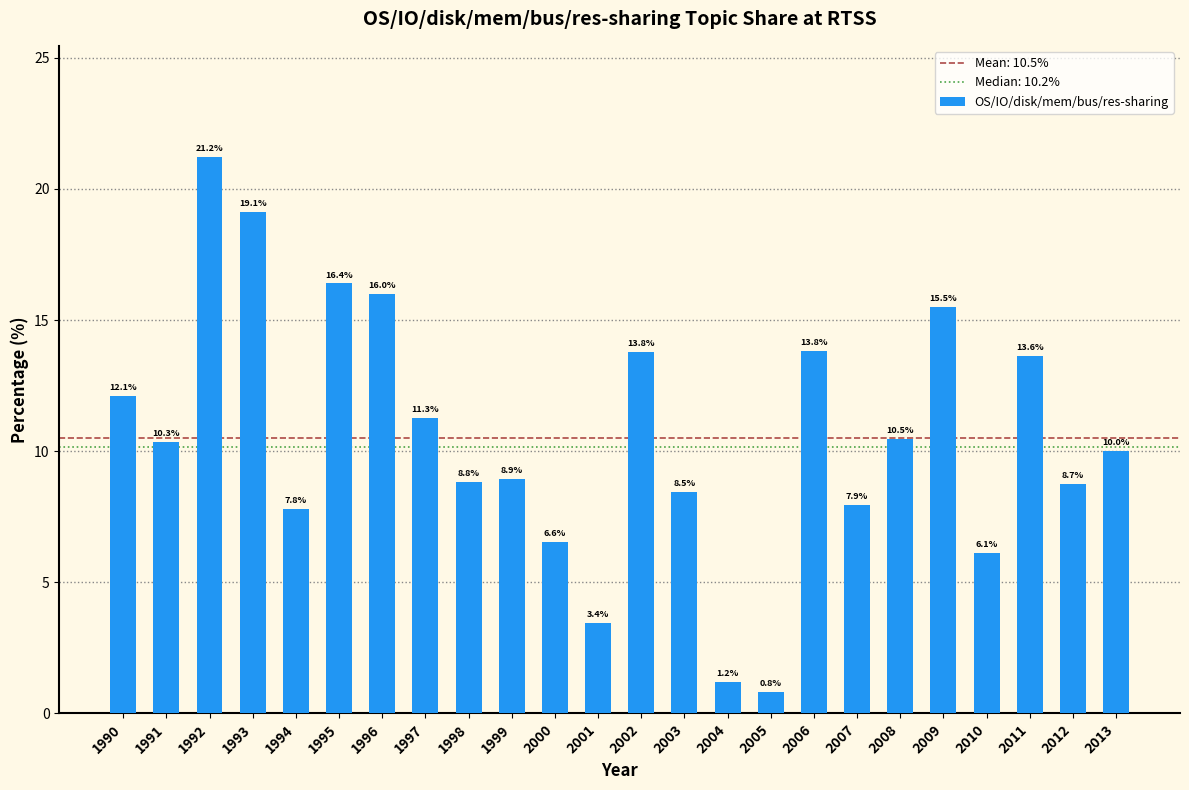

Reading left to right, extract all data points from this chart.

12.1	10.3	21.2	19.1	7.8	16.4	16.0	11.3	8.8	8.9	6.6	3.4	13.8	8.5	1.2	0.8	13.8	7.9	10.5	15.5	6.1	13.6	8.7	10.0